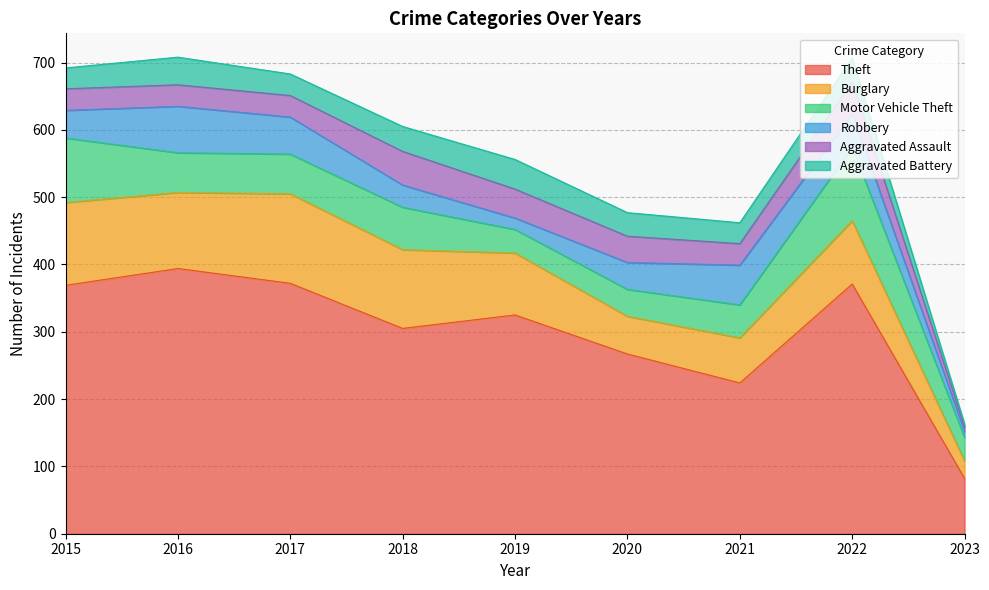

What is the value of the Aggravated Battery point at the 6th from the left?

35